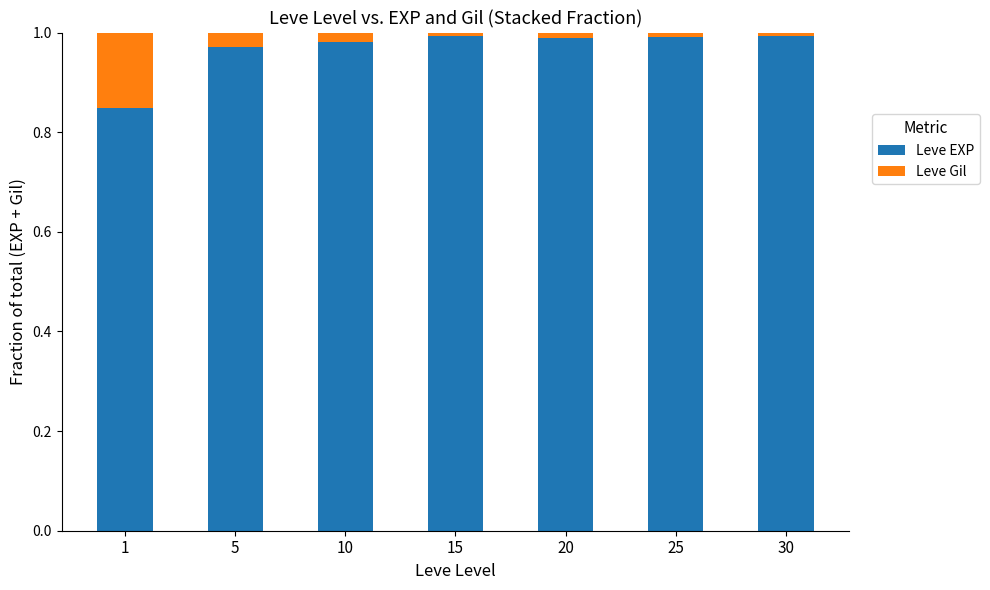

True or false: Leve EXP has a value of 1.7 at 15.

False